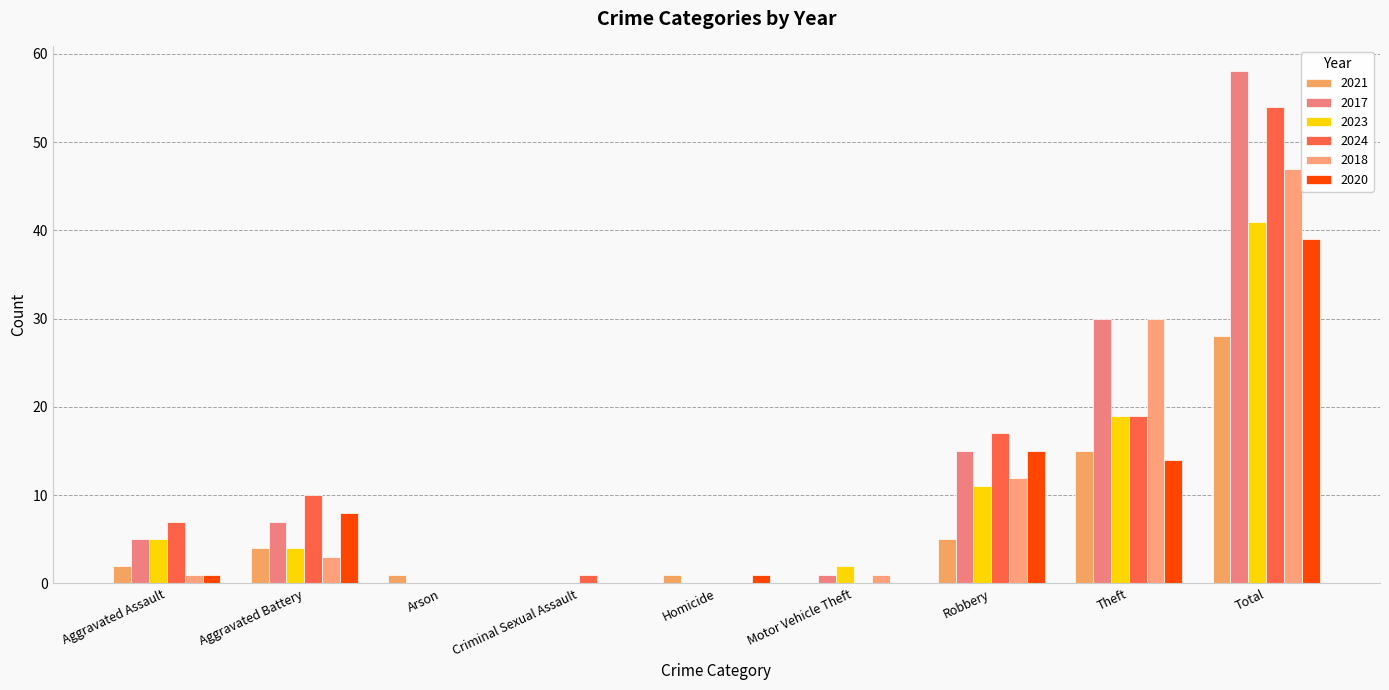

What is the difference between the 2021 values at Homicide and Total?

27